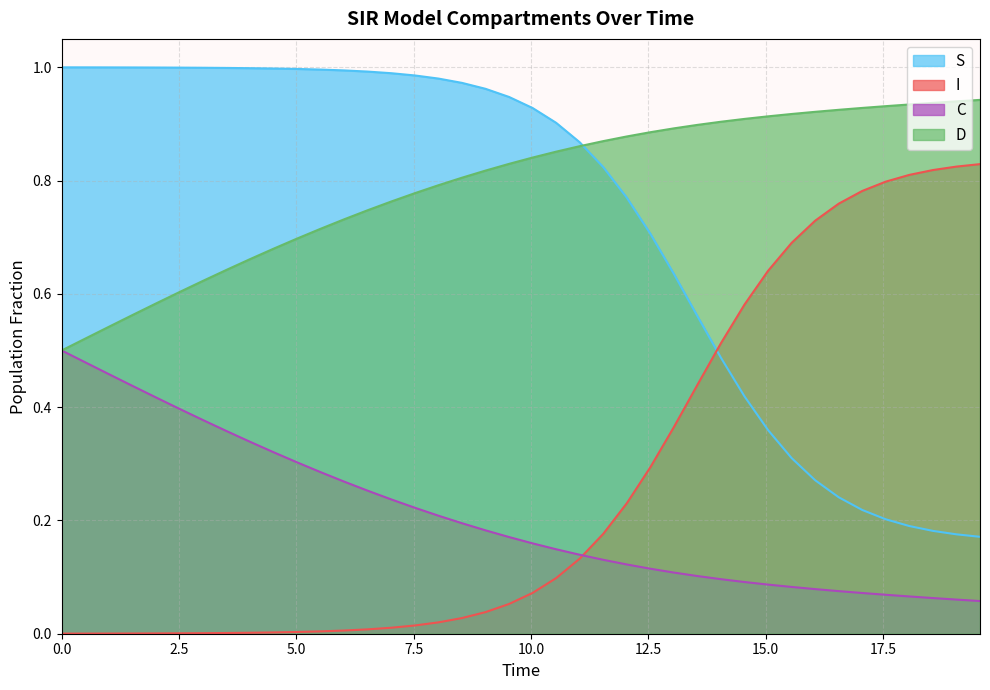

List the series in order of their peak value, highest first.

S, D, I, C